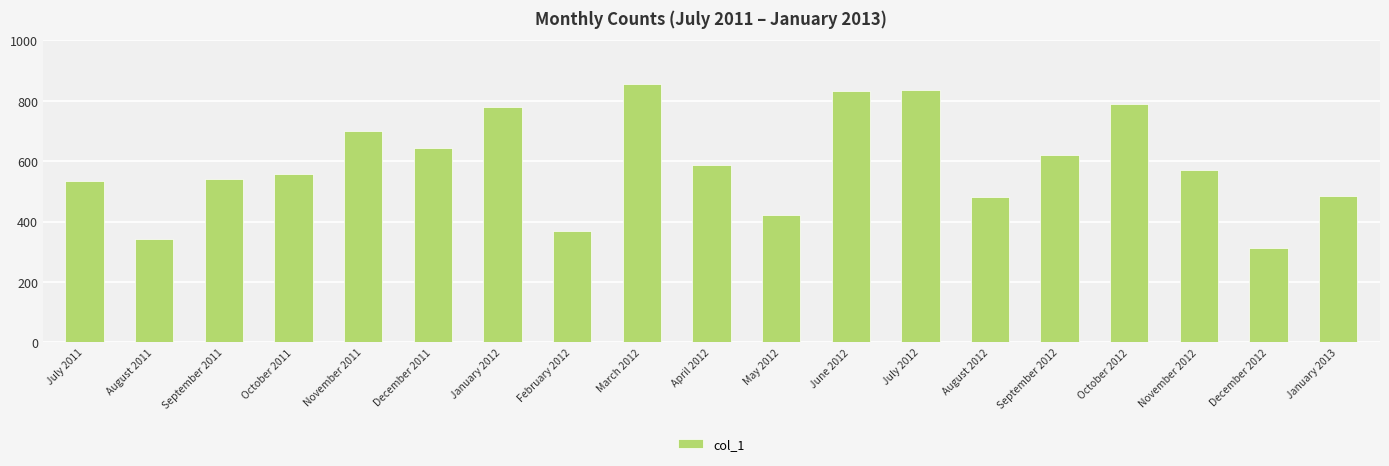

True or false: the data shows 459 at November 2011.

False